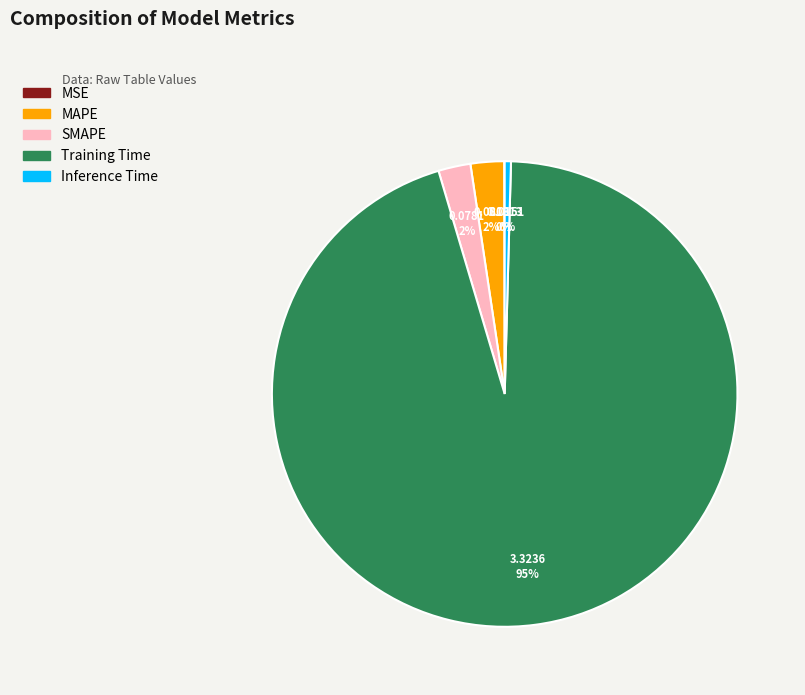

To the nearest percent, what percentage of the pie is MAPE?

2%